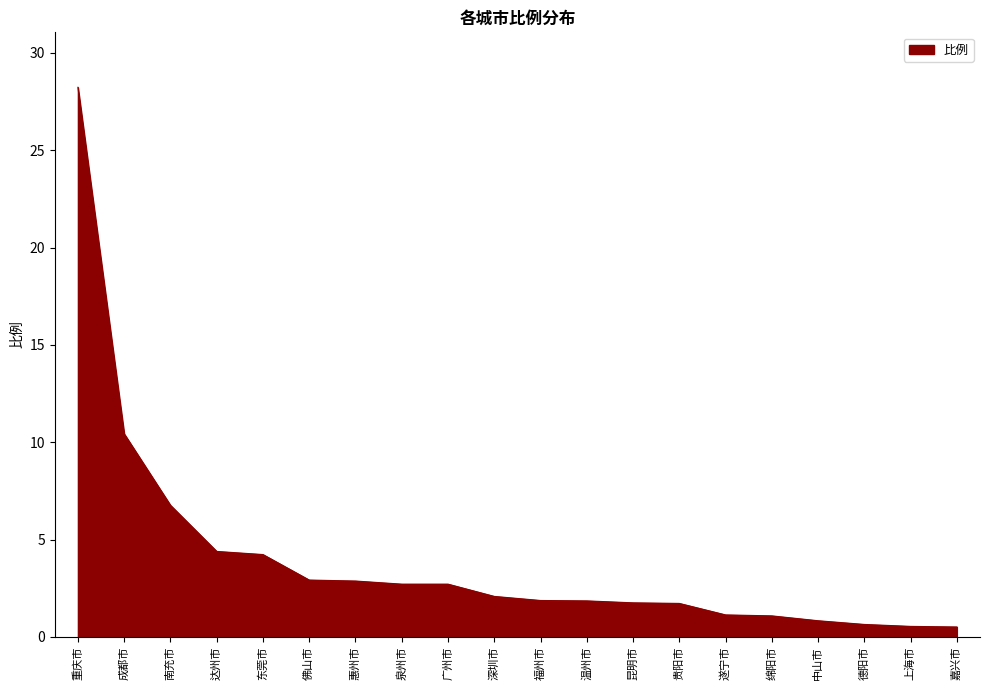

What is the change in value from 重庆市 to 佛山市?

-25.3